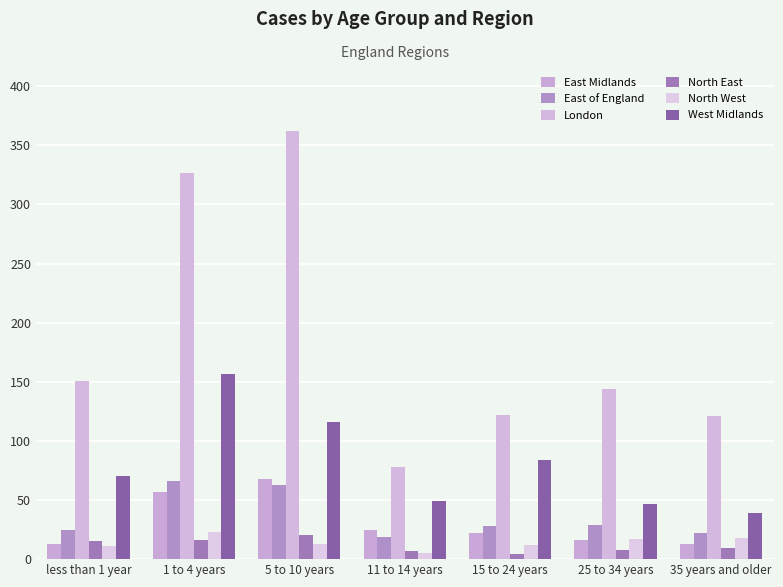

What is the difference between the highest and lowest values at 35 years and older?

112